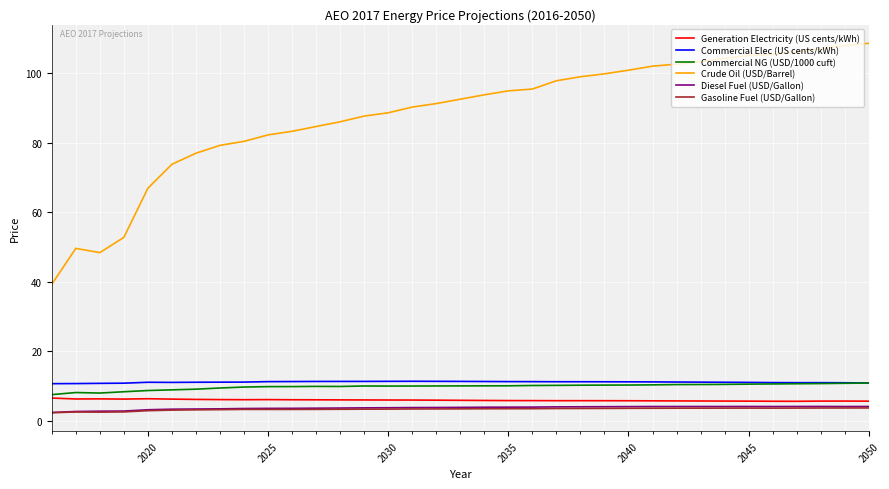

What is the average value of the Crude Oil (USD/Barrel) series?

88.2